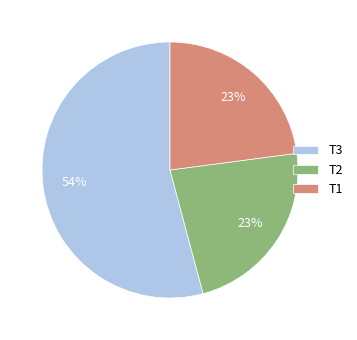

Do T3 and T1 together represent more than half of the pie?

Yes